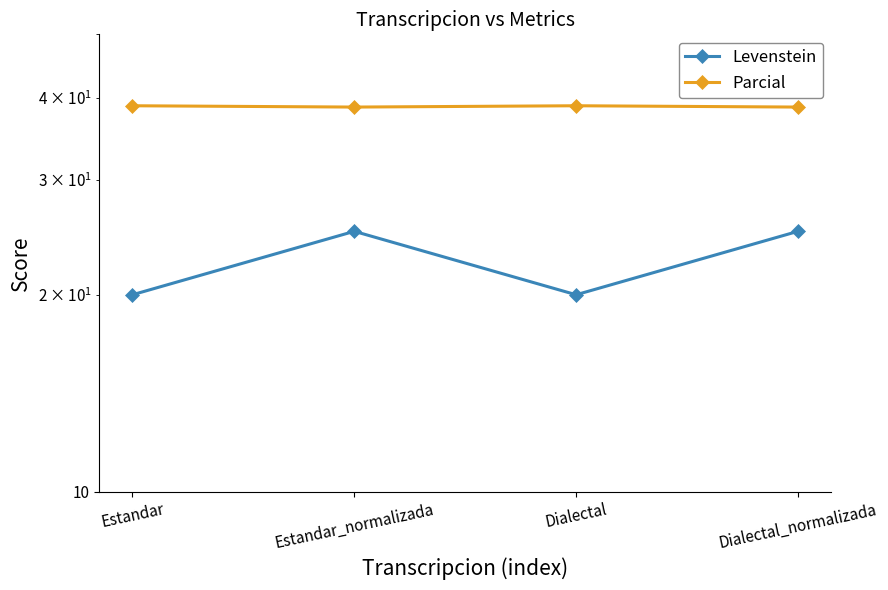

What position from the left is Dialectal?

3